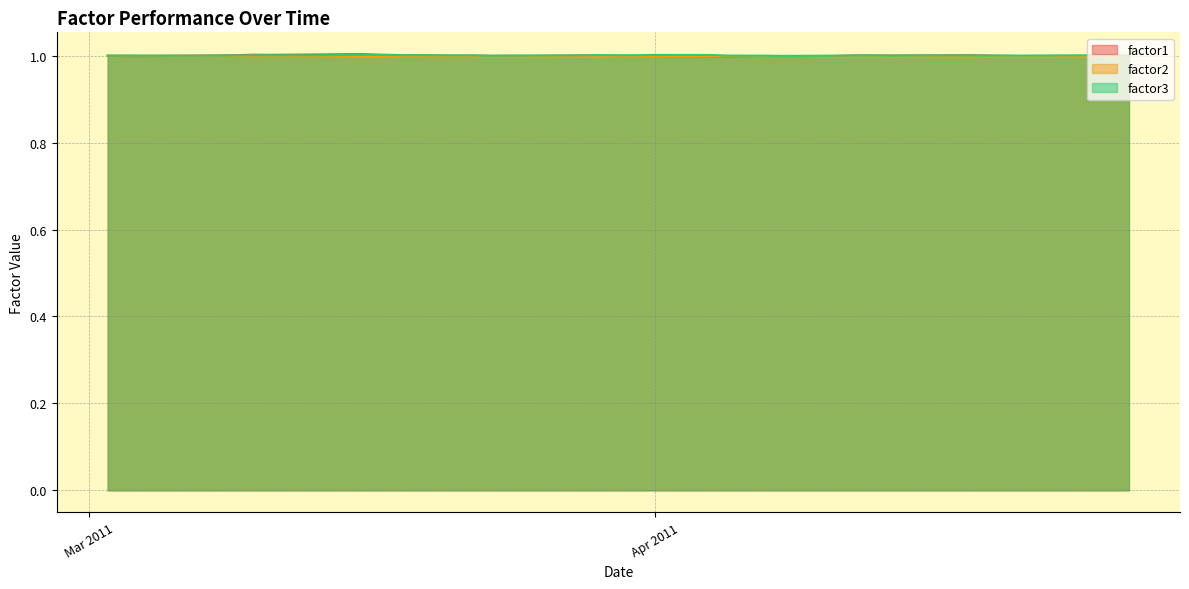

How many series are shown in this chart?

3